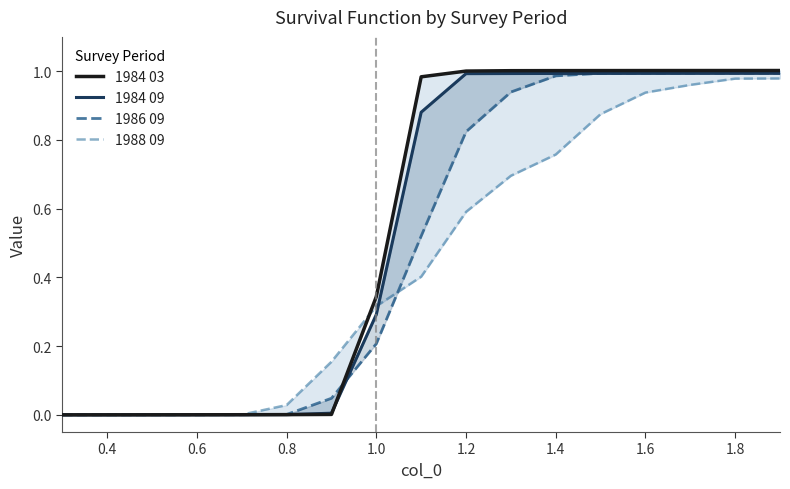

How many data points does each series have?

17